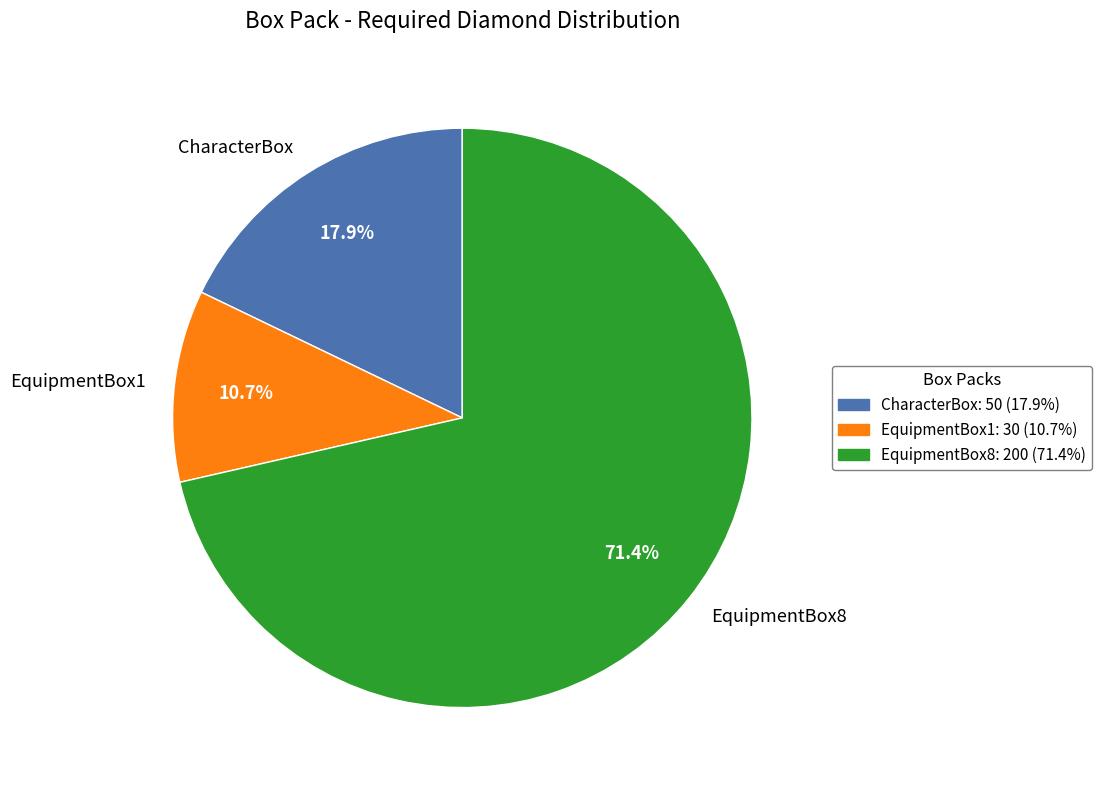

Is it true that CharacterBox is 18% of the pie?

True